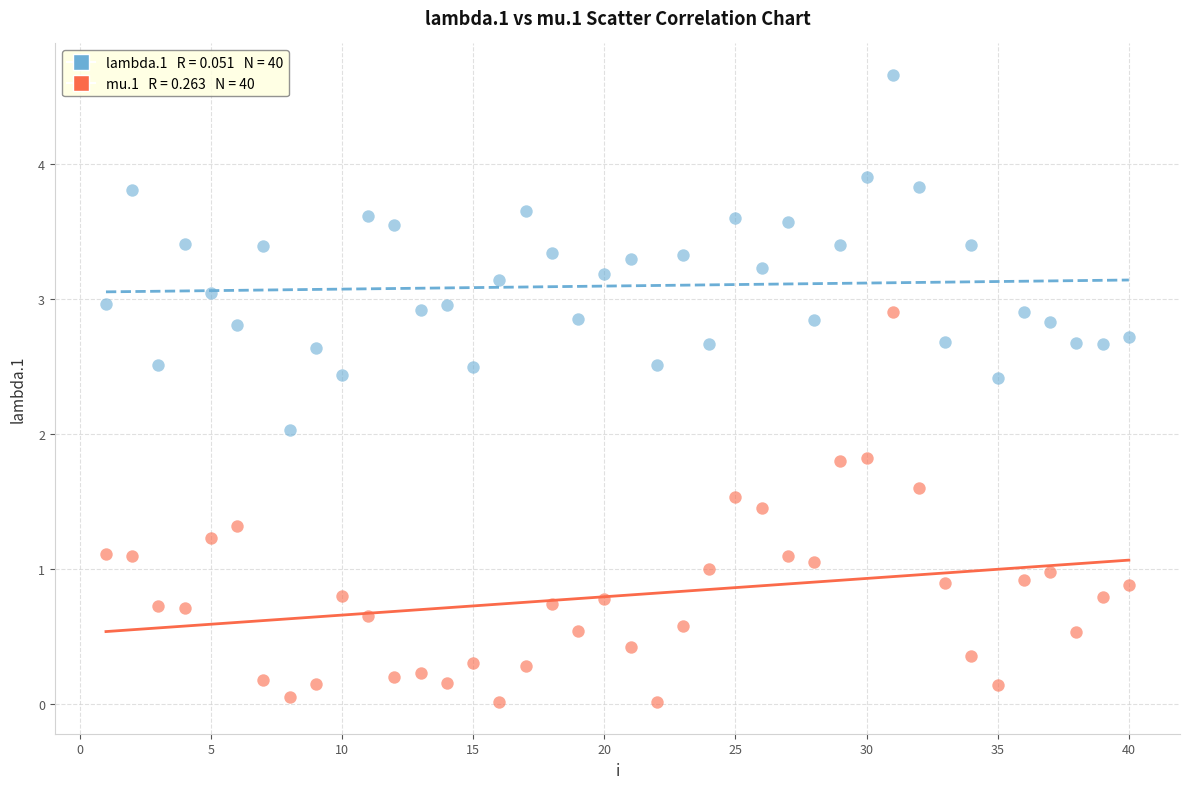

Across all data points, what is the range of X values (max minus min)?

39.0